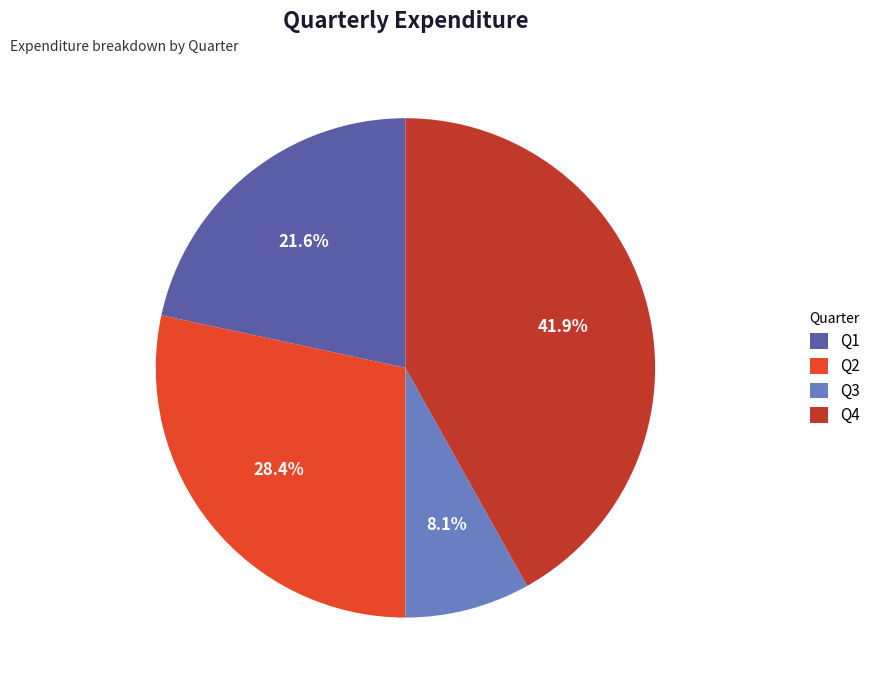

What is the total percentage of Q4 and Q3?

50.0%